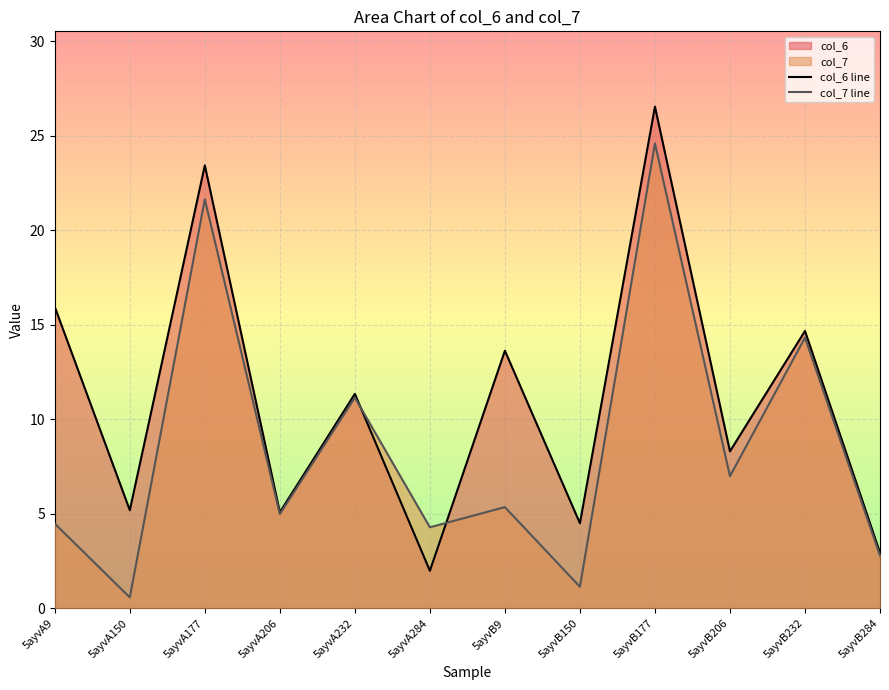

How many times do col_7 line and col_6 line cross each other?

2